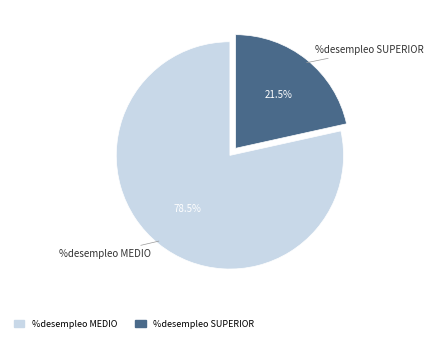

Is there any slice that represents more than half of the pie?

Yes